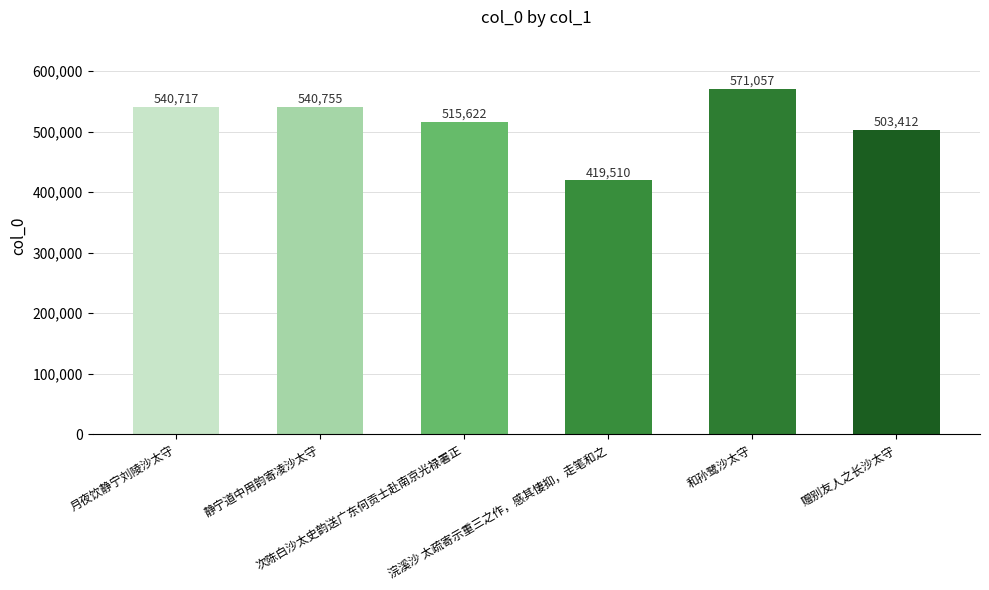

What is the label of the 5th bar from the right?

静宁道中用韵寄凌沙太守